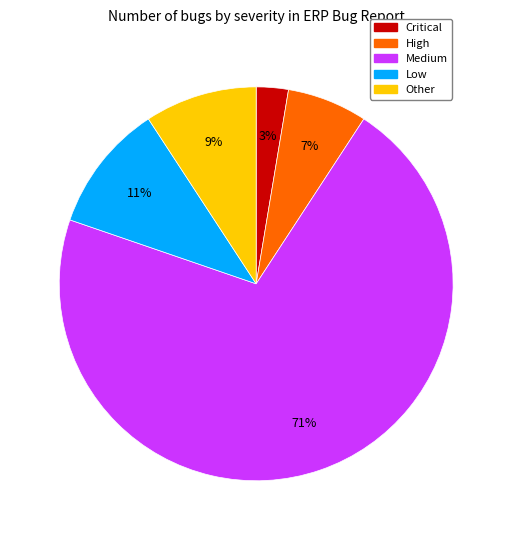

The Medium slice represents 71% of the pie. True or false?

True